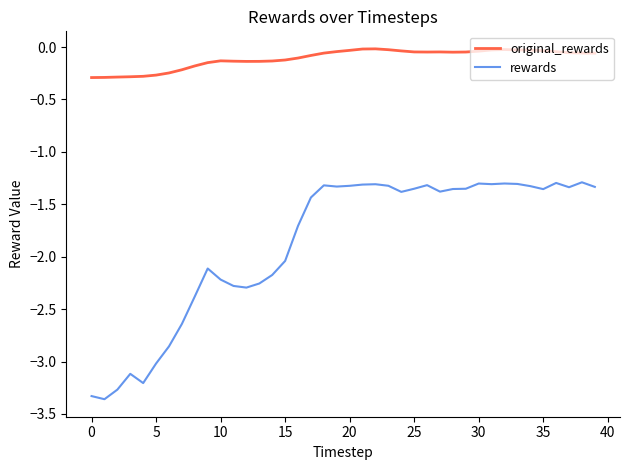

What is the difference between the maximum and minimum values in the original_rewards series?

0.3